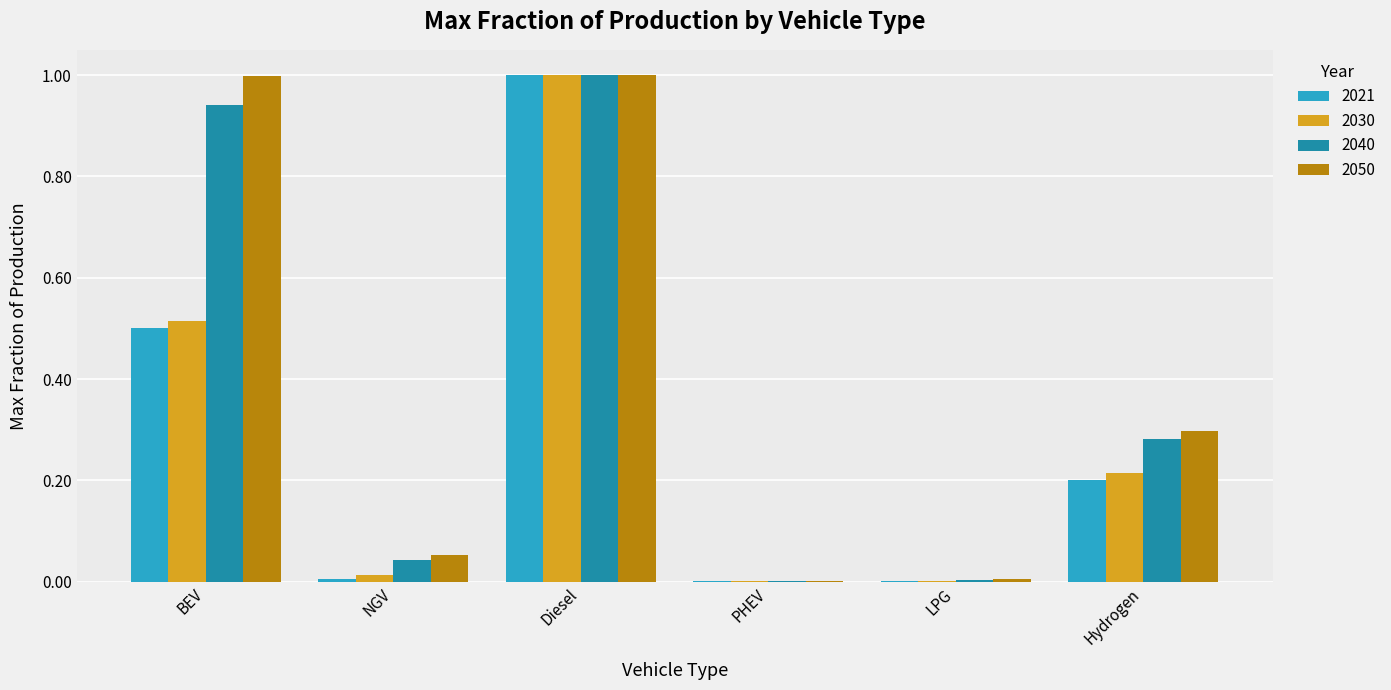

At which label does 2030 reach its peak?

Diesel